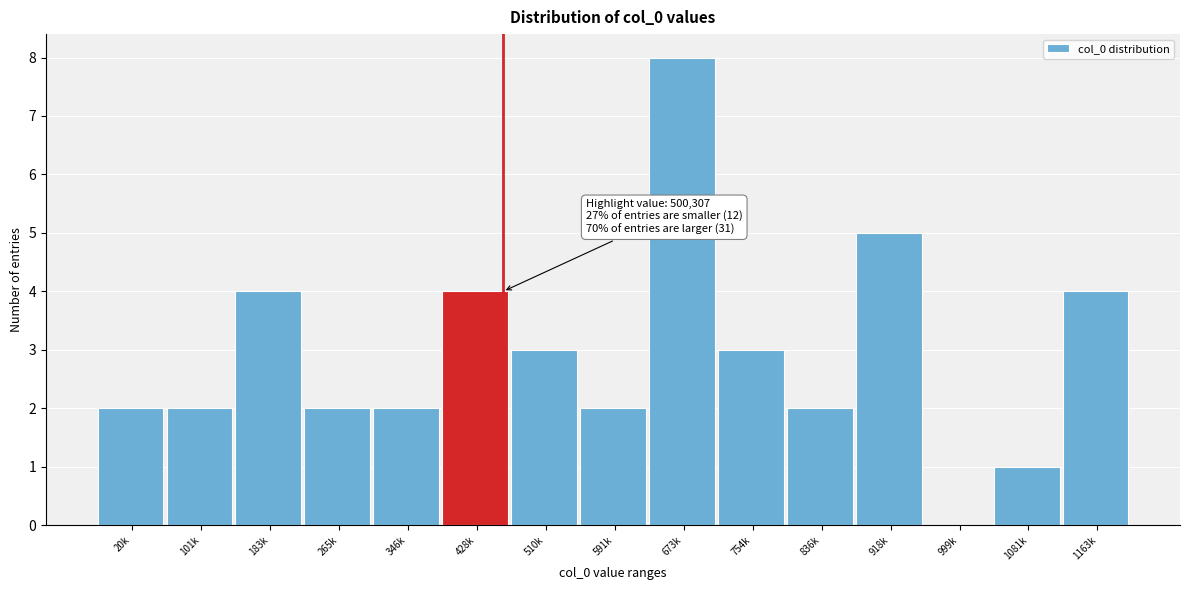

Reading left to right, extract all data points from this chart.

20k=2	101k=2	183k=4	265k=2	346k=2	428k=4	510k=3	591k=2	673k=8	754k=3	836k=2	918k=5	999k=0	1081k=1	1163k=4